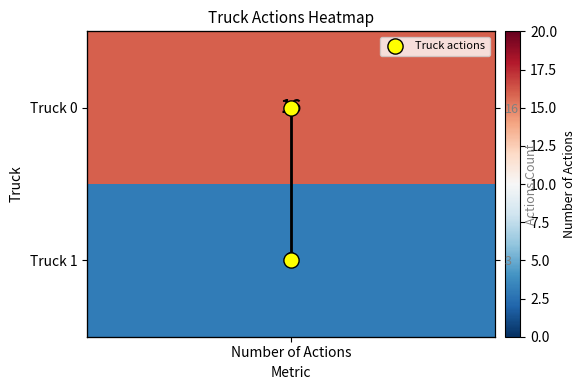

True or false: the data shows 1 at Number of Actions.

False